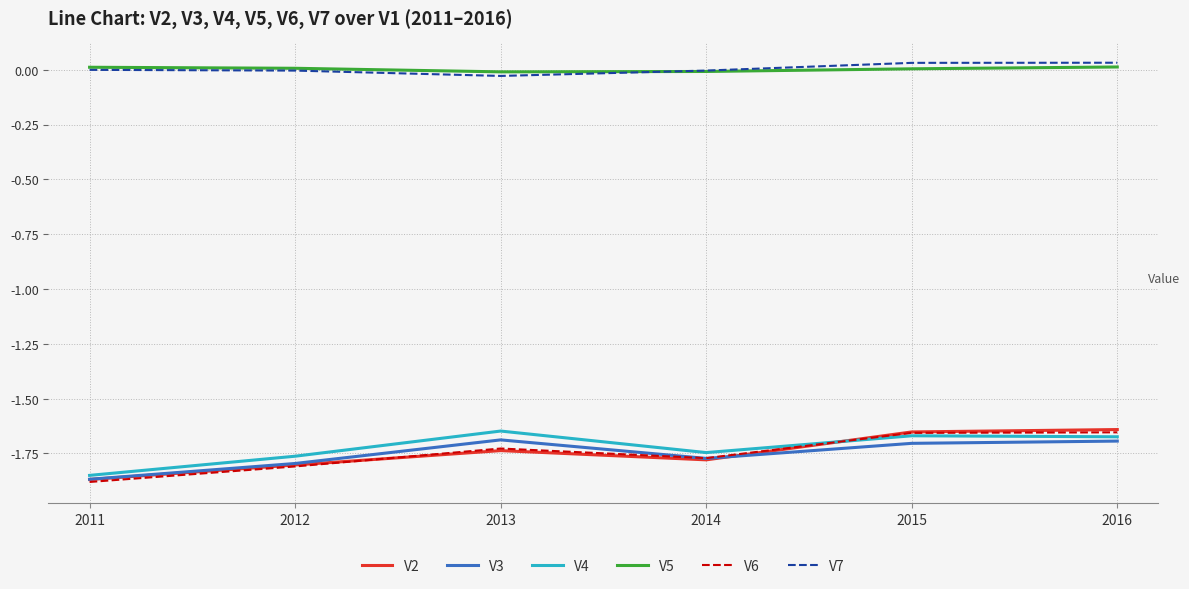

At which category does the chart reach its minimum across all series?

2011